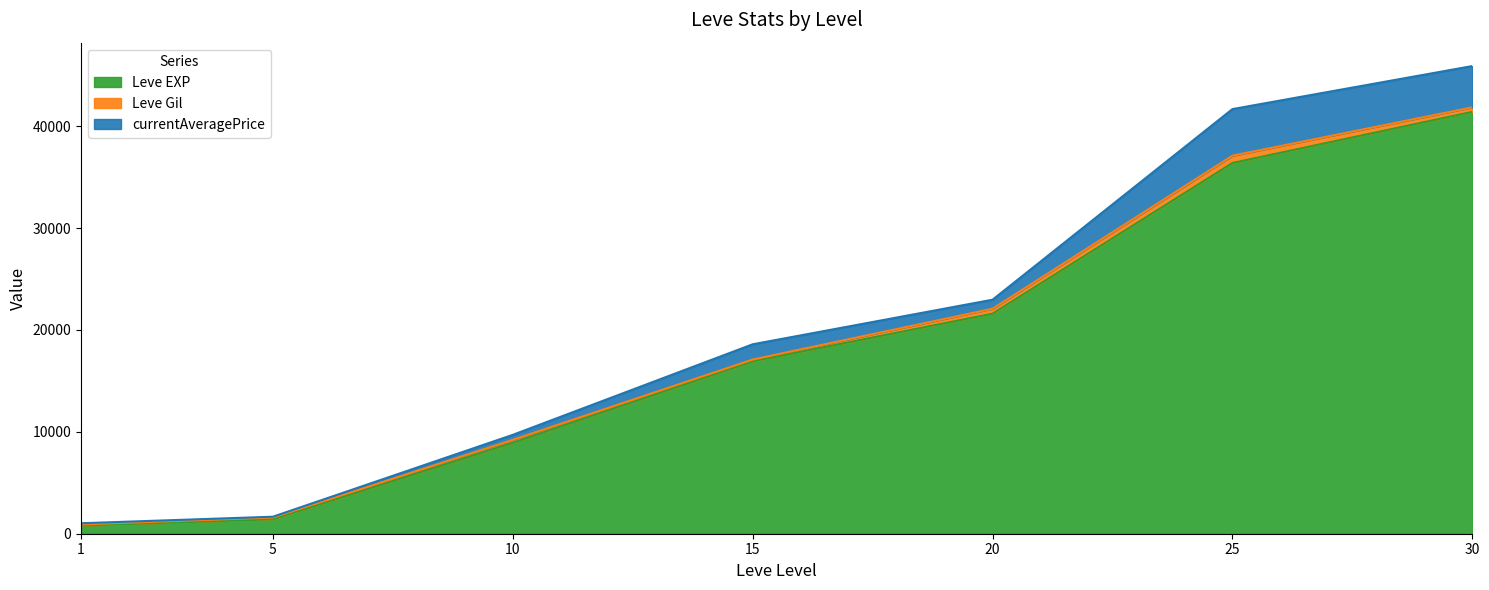

True or false: currentAveragePrice and Leve EXP cross at least once.

False